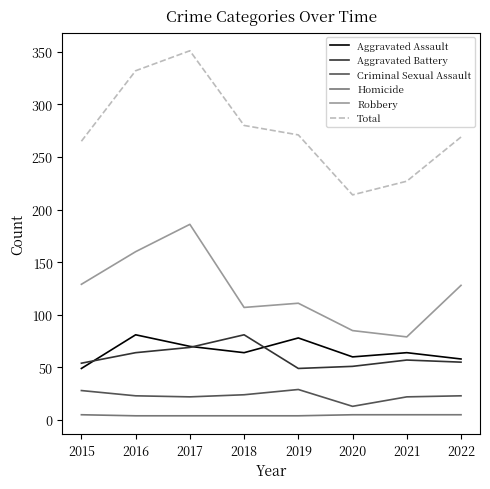

What are all the series names shown in the legend?

Aggravated Assault, Aggravated Battery, Criminal Sexual Assault, Homicide, Robbery, Total